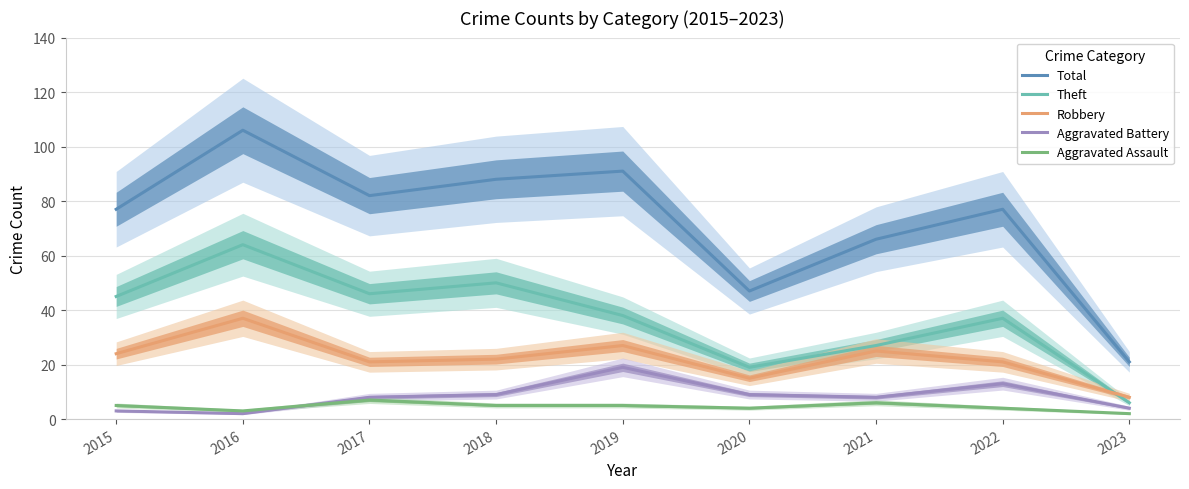

Reading left to right, transcribe all the data shown in this chart.

Total: 77	106	82	88	91	47	66	77	21
Theft: 45	64	46	50	38	19	27	37	6
Robbery: 24	37	21	22	27	15	25	21	8
Aggravated Battery: 3	2	8	9	19	9	8	13	4
Aggravated Assault: 5	3	7	5	5	4	6	4	2